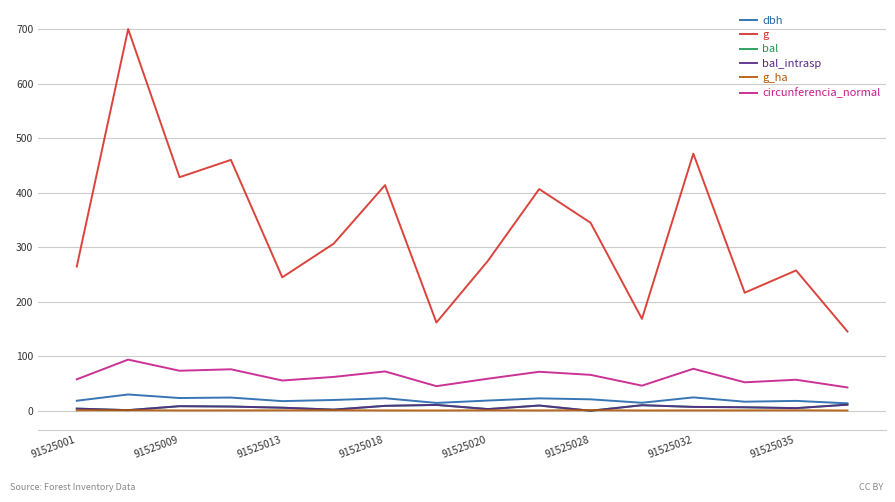

Is this an area chart (filled region under the line)?

No